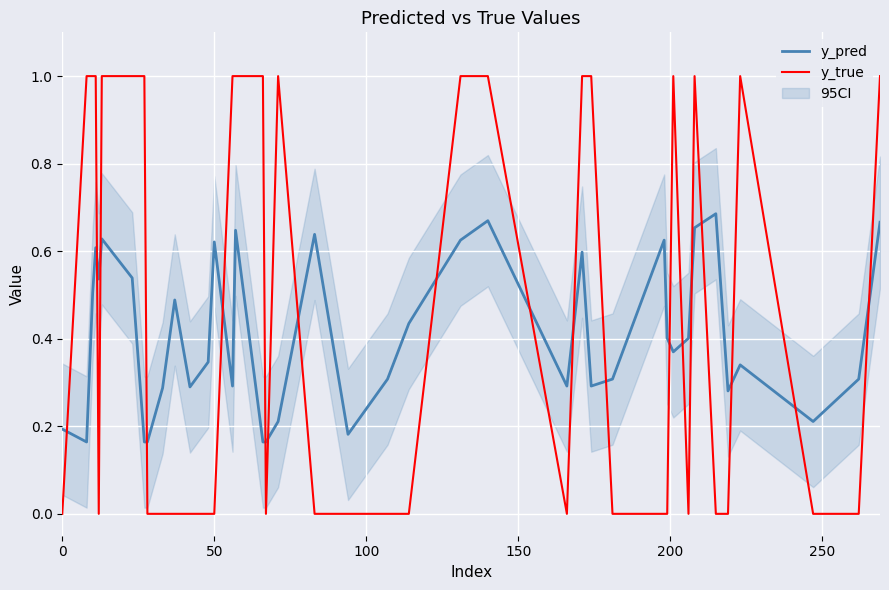

Which series ends up on top after the final intersection of y_true and y_pred?

y_true